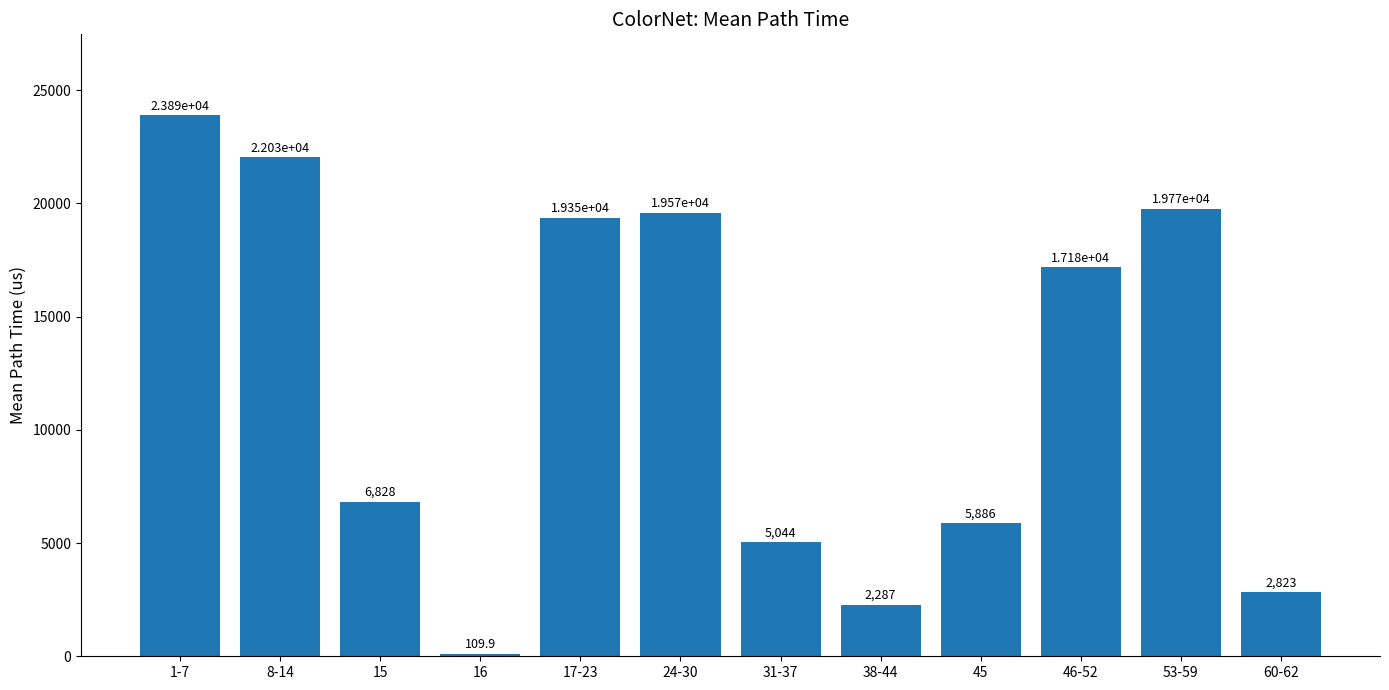

Rank the categories by value from lowest to highest.

16, 38-44, 60-62, 31-37, 45, 15, 46-52, 17-23, 24-30, 53-59, 8-14, 1-7